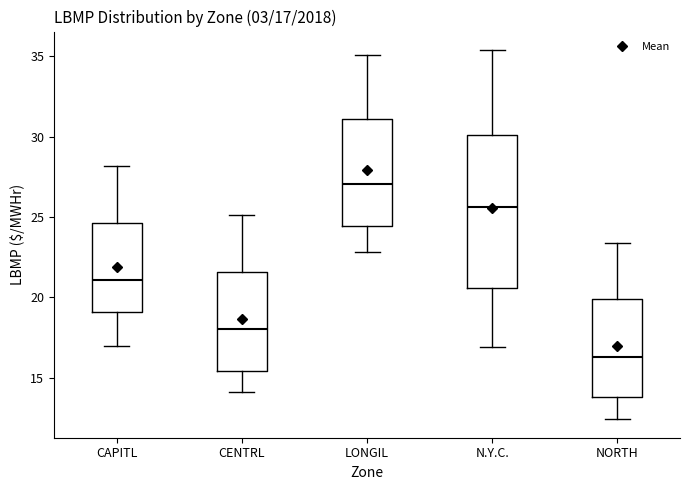

Which box has the highest median line?

LONGIL